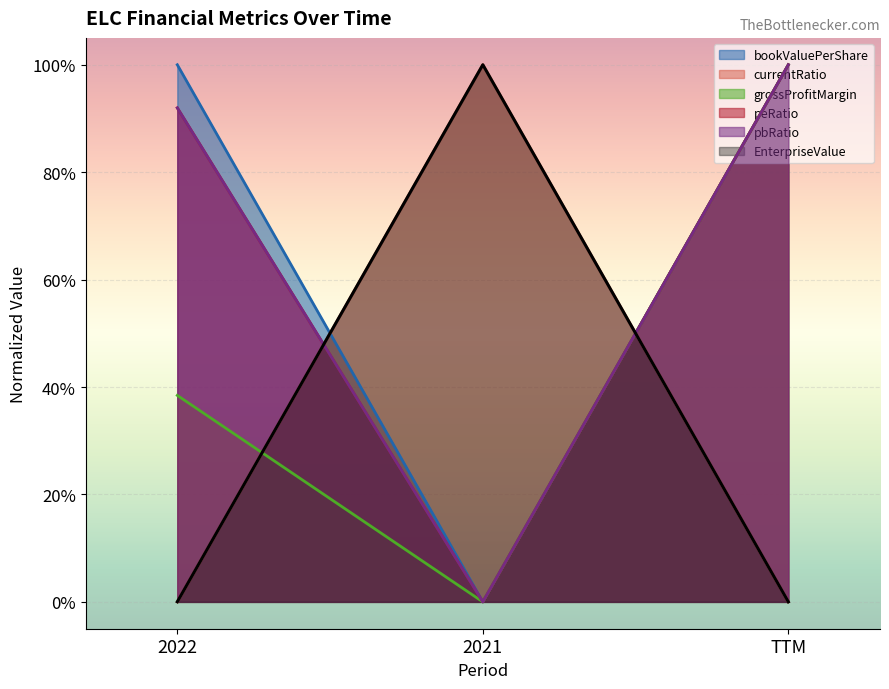

What is the difference between the highest and lowest values at 2022?

1.0